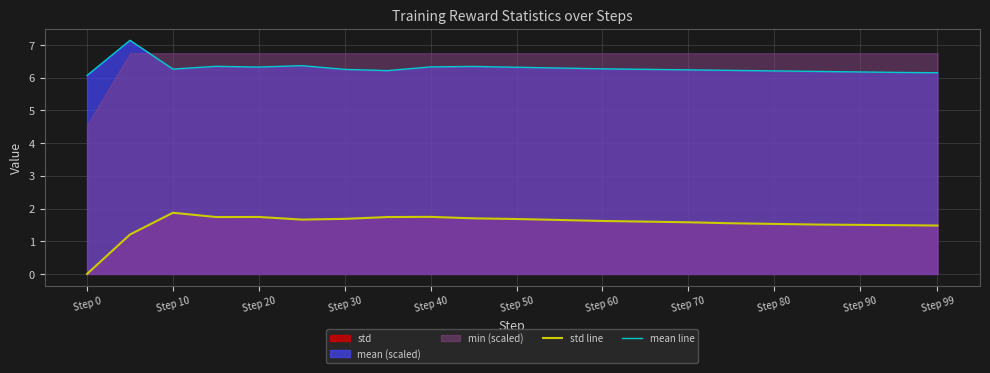

Read the mean line value at Step 10.

6.3